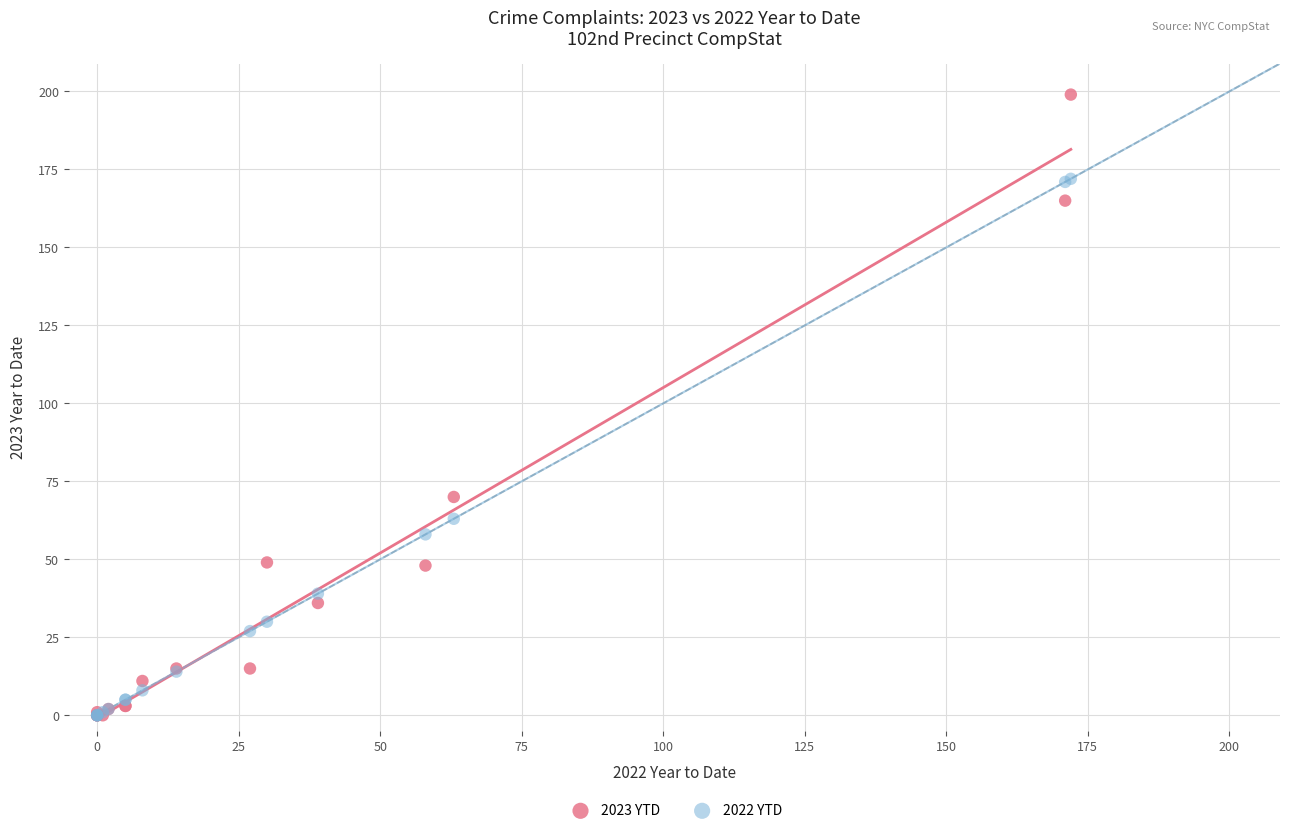

In the 2022 YTD series, what Y value is closest to 86?

63